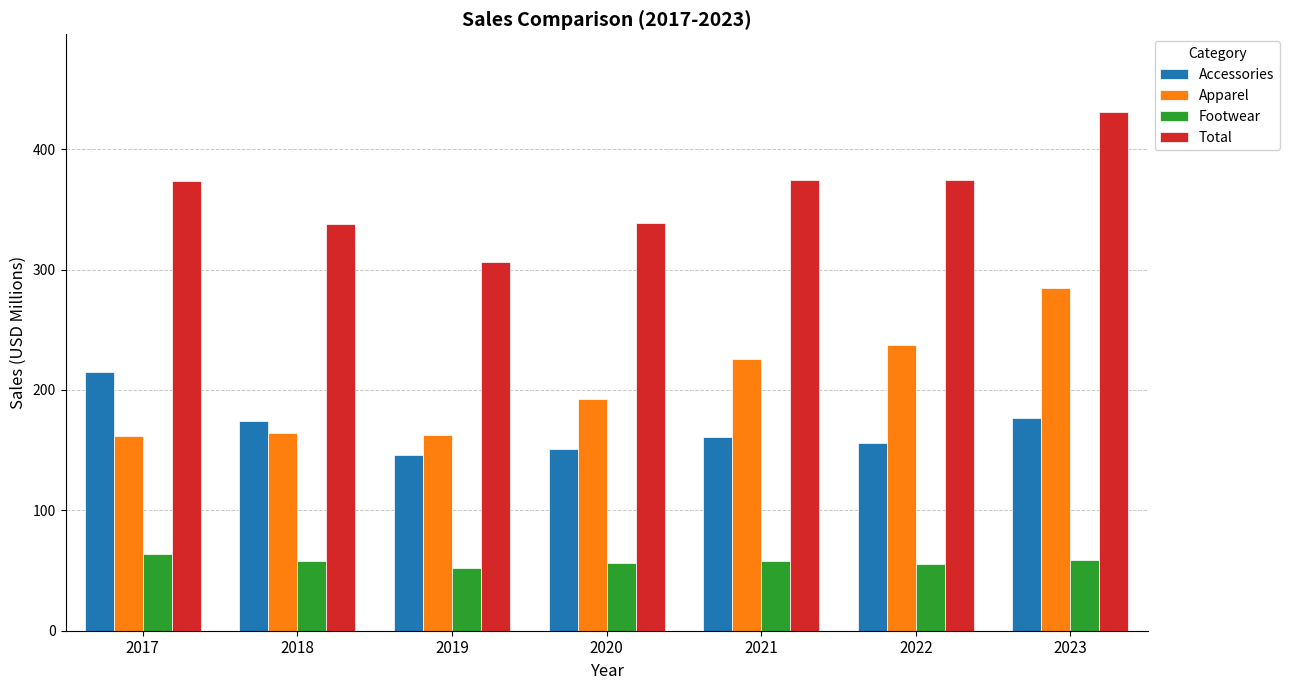

At which category does the chart reach its peak across all series?

2023